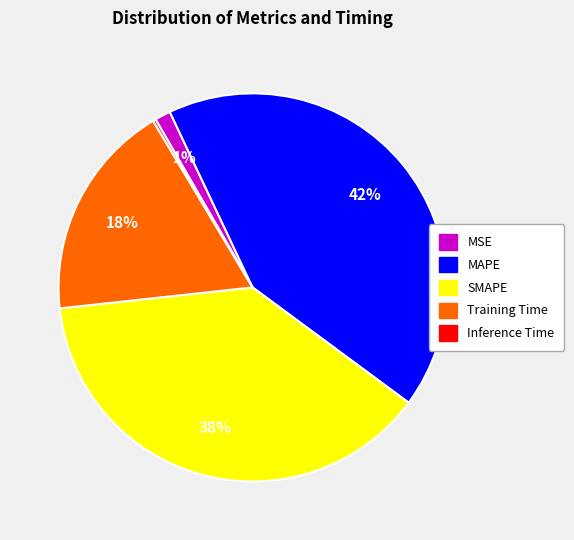

Which category has the biggest portion of the pie?

MAPE